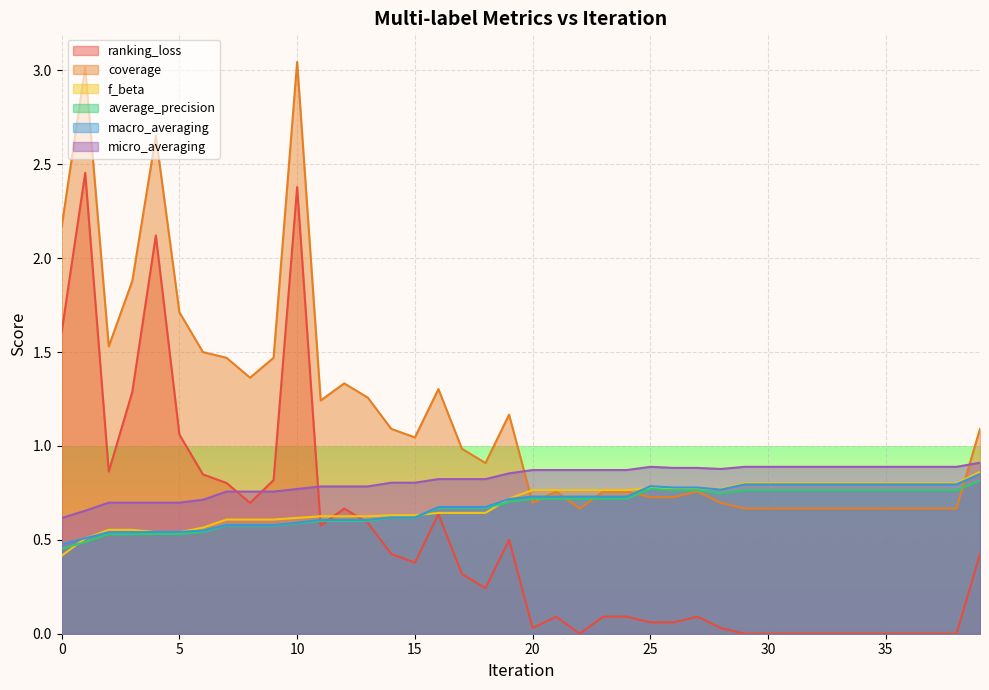

What are all the series names shown in the legend?

ranking_loss, coverage, f_beta, average_precision, macro_averaging, micro_averaging